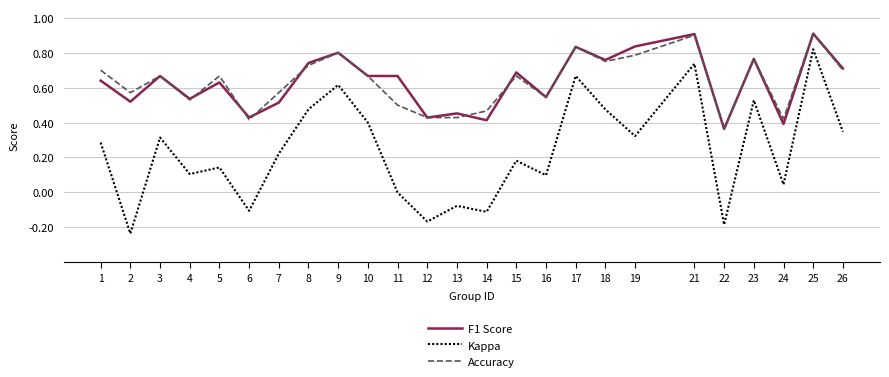

The F1 Score series shows 1.1 at 18. True or false?

False